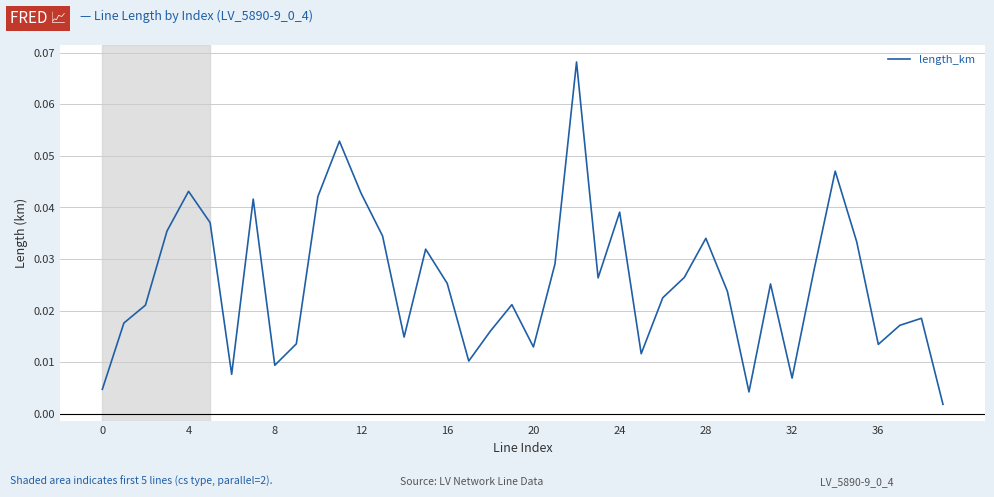

Does the chart have visible grid lines?

Yes